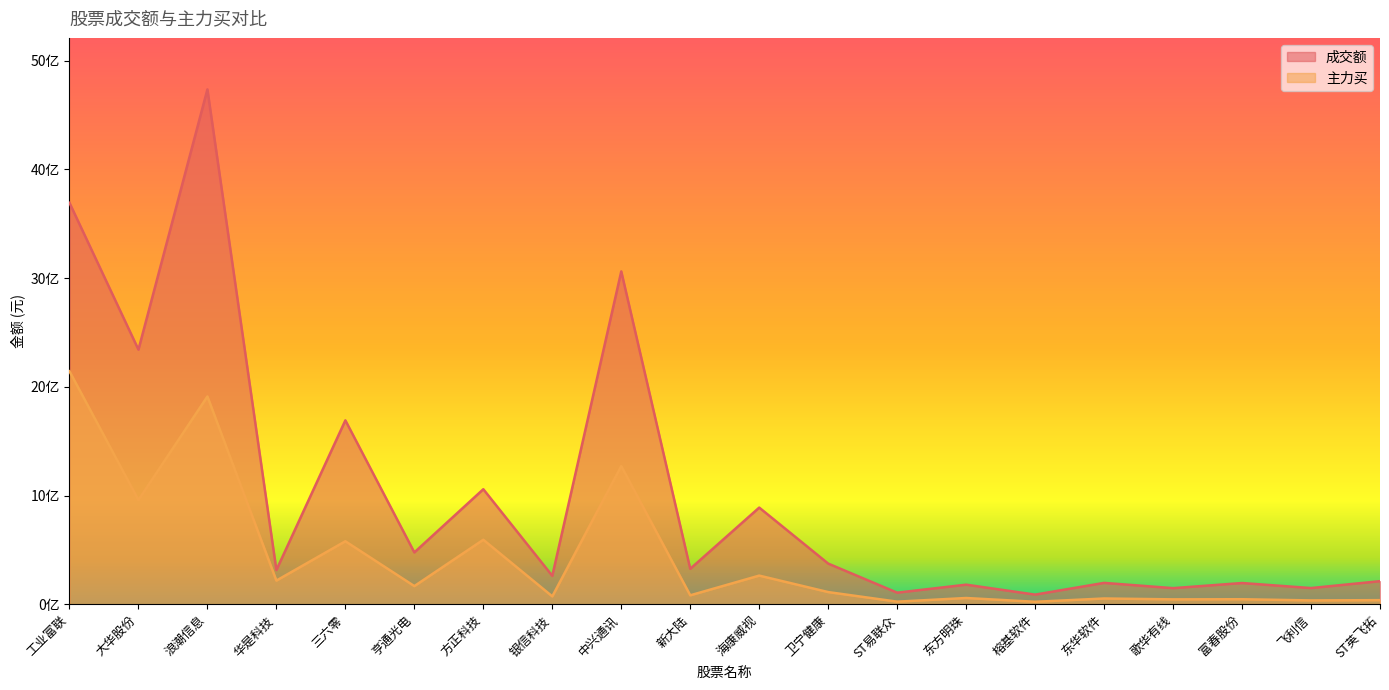

What is the label of the 14th point from the left?

东方明珠